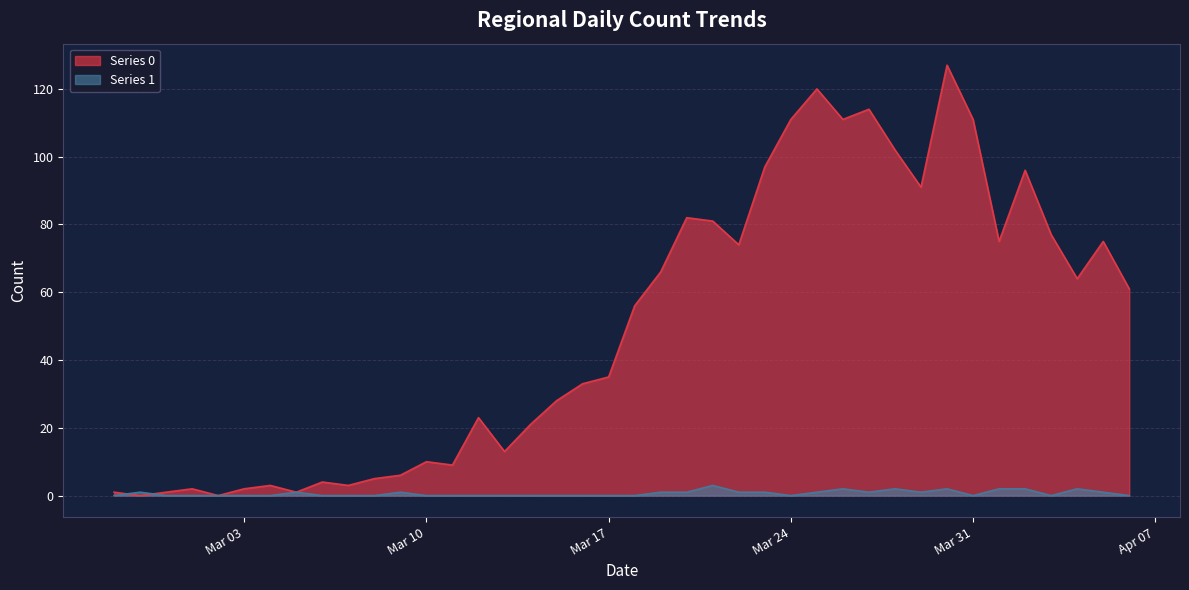

What is the difference between the Series 0 values at 2020-03-27 and 2020-03-12?

91